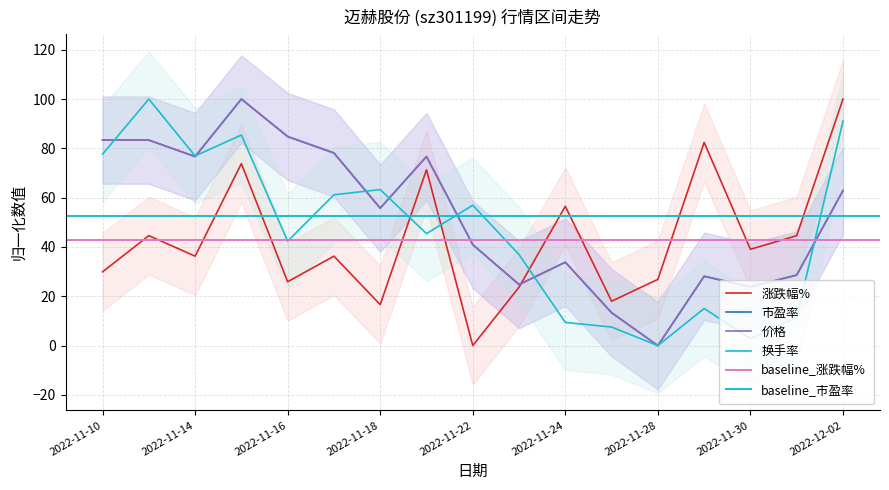

What value does the 市盈率 series have at 2022-11-21?

76.7